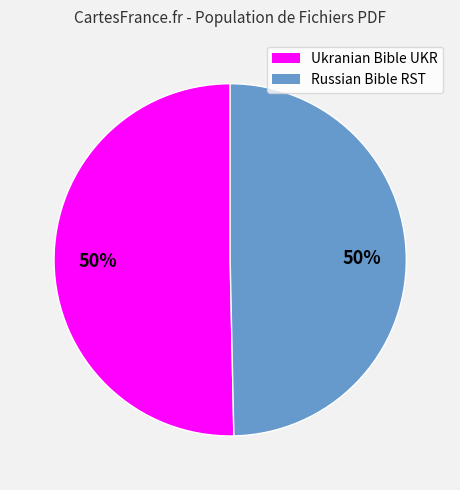

To the nearest percent, what is the average slice percentage?

50%